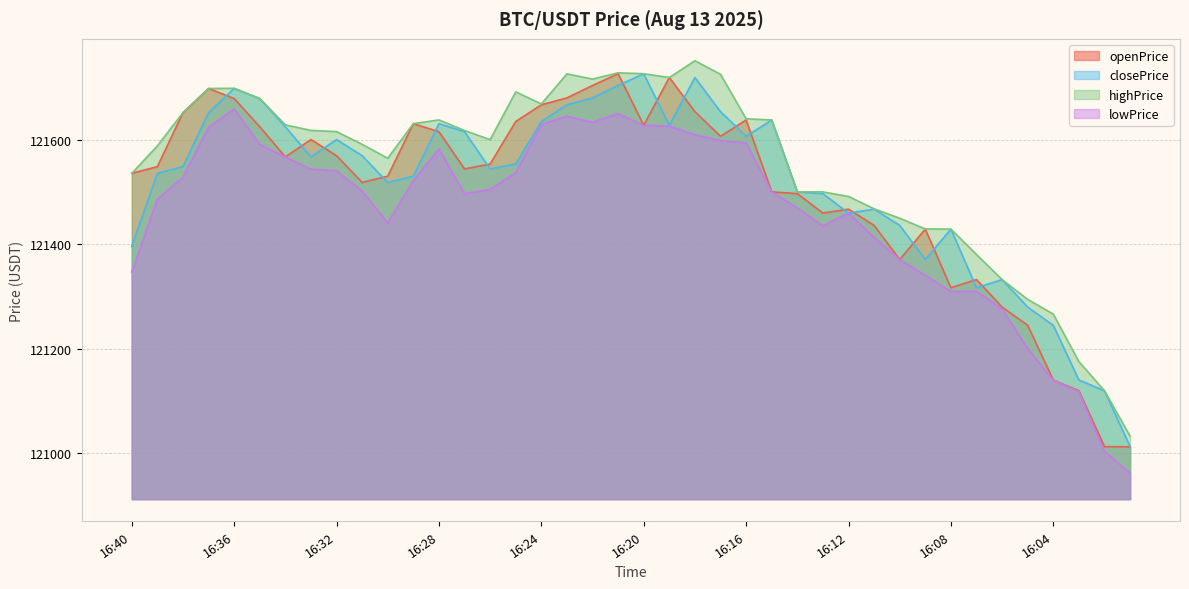

Reading left to right, extract all data points from this chart.

openPrice: 16:40=121535.5	16:39=121548.3	16:38=121651.7	16:37=121698.0	16:36=121678.8	16:35=121624.7	16:34=121566.9	16:33=121600.2	16:32=121569.3	16:31=121518.1	16:30=121530.1	16:29=121630.7	16:28=121615.2	16:27=121543.9	16:26=121553.4	16:25=121634.8	16:24=121666.7	16:23=121680.0	16:22=121703.8	16:21=121726.2	16:20=121627.5	16:19=121719.0	16:18=121653.6	16:17=121606.5	16:16=121637.7	16:15=121500.0	16:14=121496.6	16:13=121459.4	16:12=121466.9	16:11=121435.8	16:10=121370.4	16:09=121428.7	16:08=121316.4	16:07=121332.0	16:06=121279.3	16:05=121244.5	16:04=121139.6	16:03=121119.1	16:02=121012.1	16:01=121011.7
closePrice: 16:40=121395.5	16:39=121535.5	16:38=121548.3	16:37=121651.7	16:36=121698.0	16:35=121678.8	16:34=121624.7	16:33=121566.9	16:32=121600.2	16:31=121569.3	16:30=121518.1	16:29=121530.1	16:28=121630.7	16:27=121615.2	16:26=121543.9	16:25=121553.4	16:24=121634.8	16:23=121666.7	16:22=121680.0	16:21=121703.8	16:20=121726.2	16:19=121627.5	16:18=121719.0	16:17=121653.6	16:16=121606.5	16:15=121637.7	16:14=121500.0	16:13=121496.6	16:12=121459.4	16:11=121466.9	16:10=121435.8	16:09=121370.4	16:08=121428.7	16:07=121316.4	16:06=121332.0	16:05=121279.3	16:04=121244.5	16:03=121139.6	16:02=121119.1	16:01=121012.1
highPrice: 16:40=121535.5	16:39=121588.1	16:38=121651.8	16:37=121698.0	16:36=121698.4	16:35=121678.8	16:34=121628.3	16:33=121617.8	16:32=121615.4	16:31=121591.0	16:30=121564.4	16:29=121630.7	16:28=121637.8	16:27=121617.6	16:26=121600.0	16:25=121691.5	16:24=121668.4	16:23=121726.0	16:22=121716.1	16:21=121728.0	16:20=121726.3	16:19=121719.0	16:18=121751.1	16:17=121725.2	16:16=121640.0	16:15=121637.7	16:14=121500.0	16:13=121500.0	16:12=121491.2	16:11=121467.6	16:10=121449.5	16:09=121429.0	16:08=121428.7	16:07=121380.0	16:06=121332.0	16:05=121294.1	16:04=121266.0	16:03=121174.8	16:02=121119.1	16:01=121032.1
lowPrice: 16:40=121346.5	16:39=121486.0	16:38=121528.3	16:37=121623.6	16:36=121659.0	16:35=121591.0	16:34=121566.9	16:33=121543.5	16:32=121540.3	16:31=121501.7	16:30=121440.7	16:29=121521.6	16:28=121582.1	16:27=121496.7	16:26=121504.8	16:25=121536.9	16:24=121629.1	16:23=121644.8	16:22=121633.3	16:21=121650.0	16:20=121627.5	16:19=121625.8	16:18=121609.6	16:17=121598.3	16:16=121593.5	16:15=121499.9	16:14=121469.6	16:13=121434.8	16:12=121459.4	16:11=121413.2	16:10=121370.4	16:09=121340.2	16:08=121309.7	16:07=121309.5	16:06=121275.9	16:05=121200.0	16:04=121139.6	16:03=121117.5	16:02=121003.1	16:01=120961.5